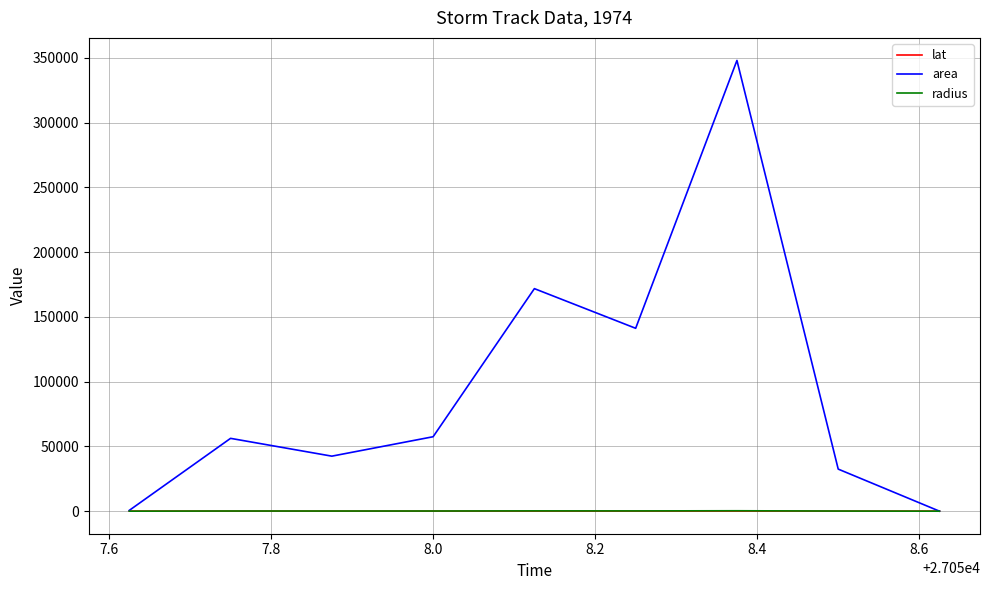

Which series has the largest total across all categories?

area